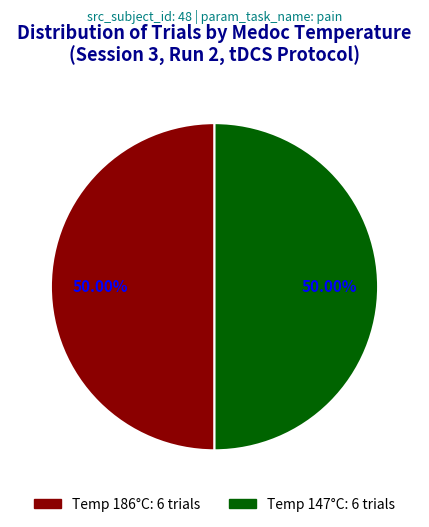

Does any single category account for the majority?

No